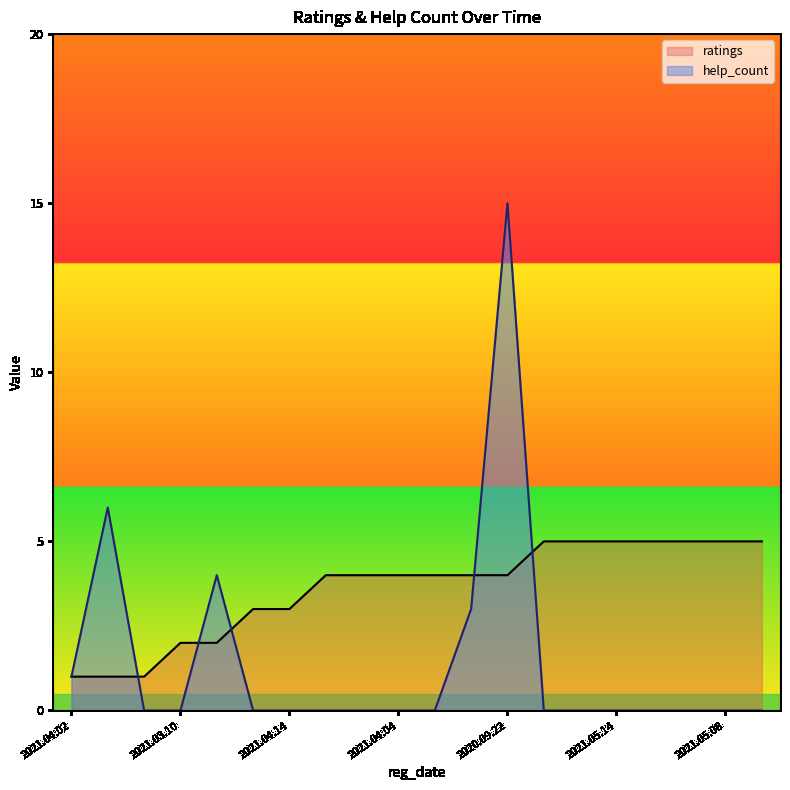

What is the spread (max minus min) of values at 2020.11.15?

1